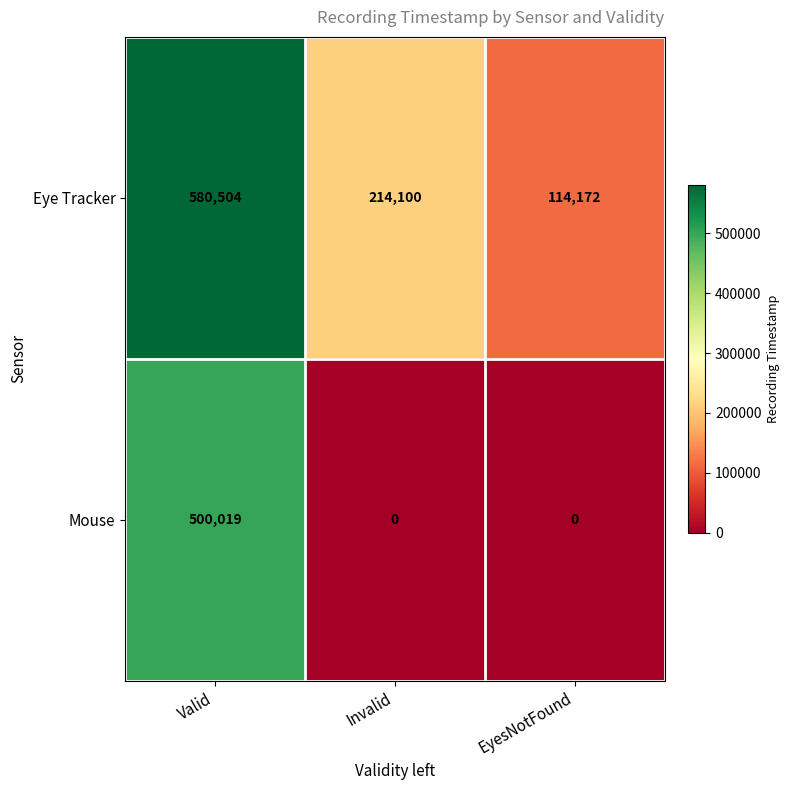

What is the maximum value shown in the chart?

580504